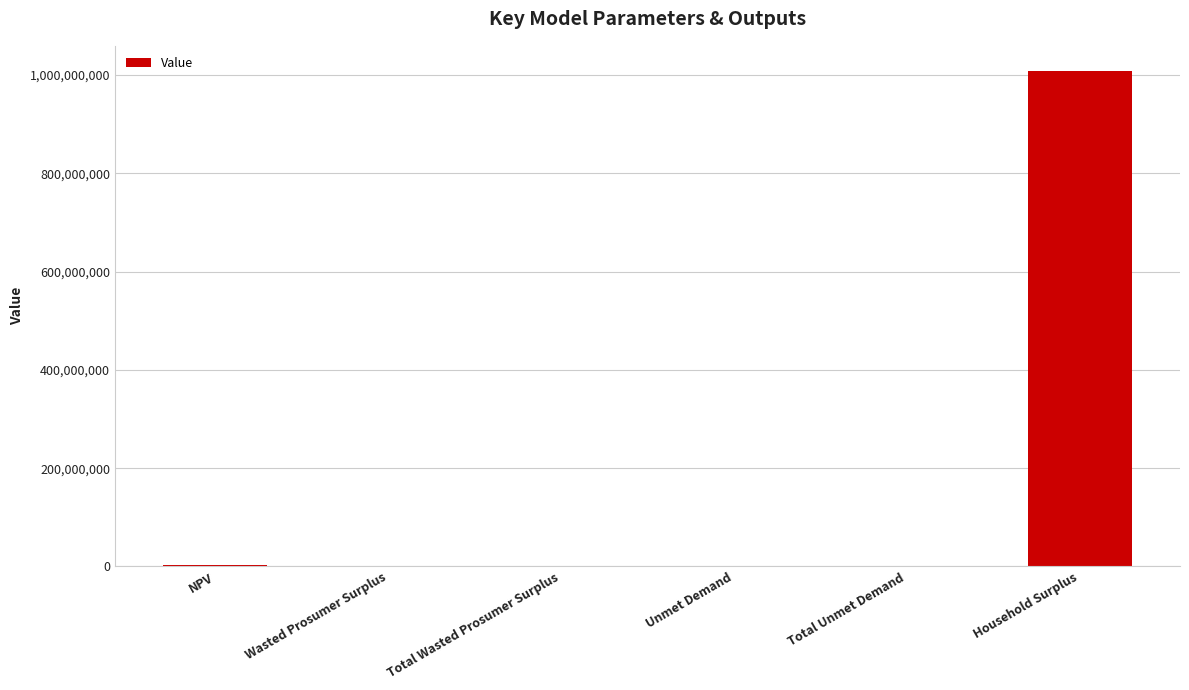

Are the bars grouped side by side (vs. stacked)?

No